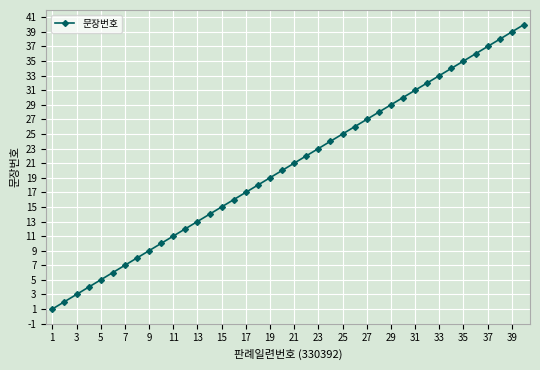

True or false: the data has more than 0 interior local peaks.

False